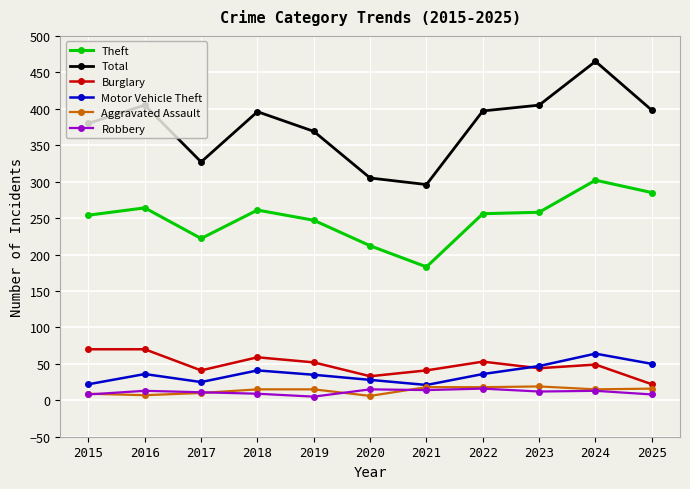

In Total, how many points are lower than both neighbors (excluding endpoints)?

2